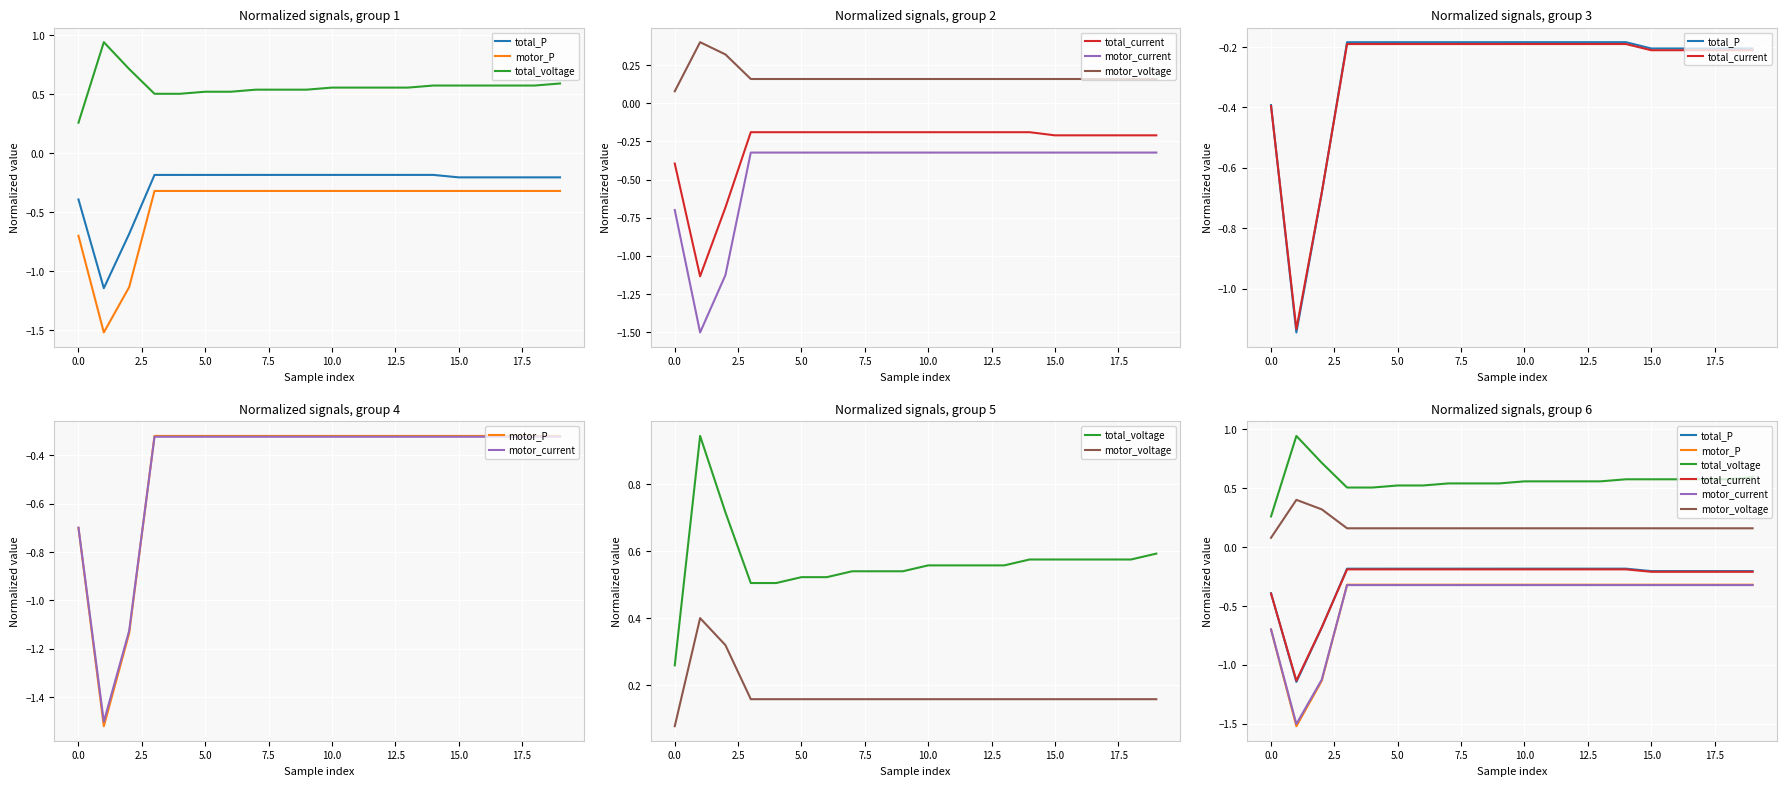

At 16, list the series in order from smallest to largest.

motor_current, motor_P, total_current, total_P, motor_voltage, total_voltage